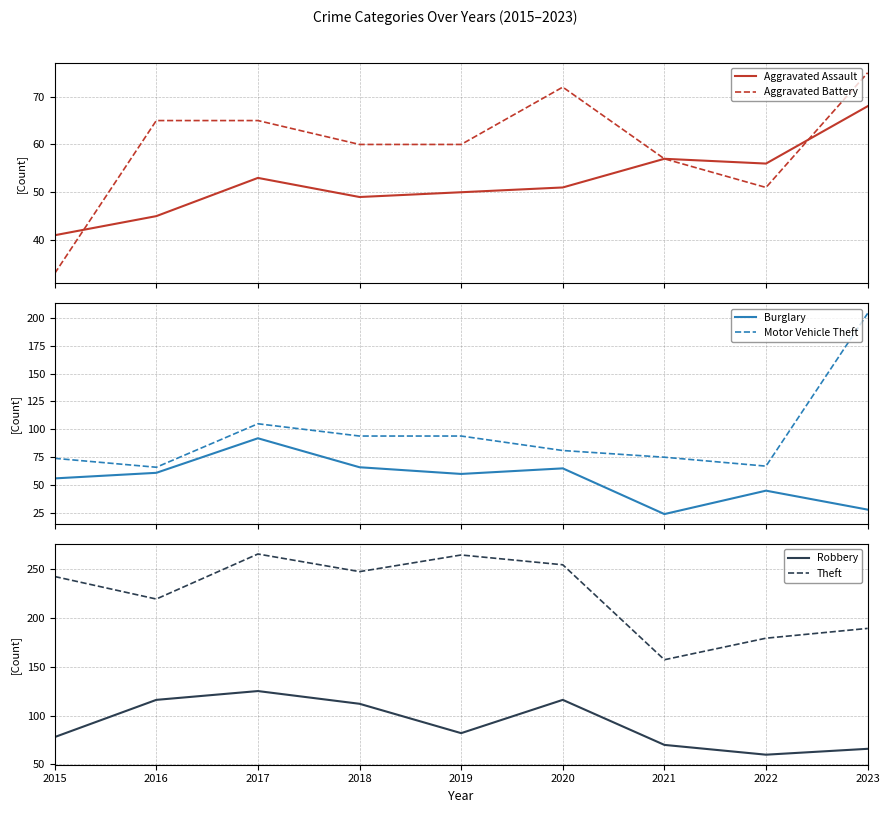

The value of Motor Vehicle Theft at 2019 is 29. True or false?

False